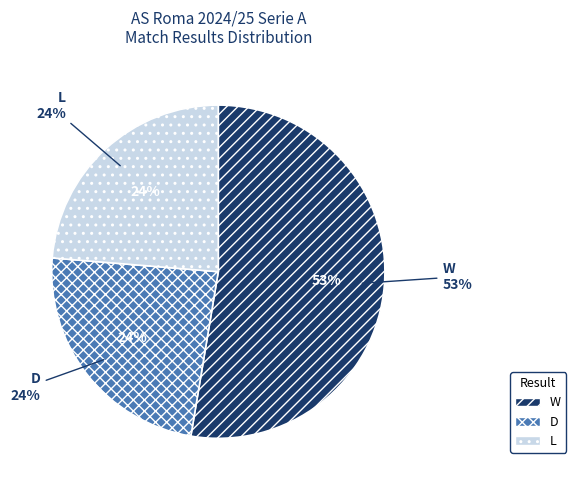

The W slice represents 53% of the pie. True or false?

True